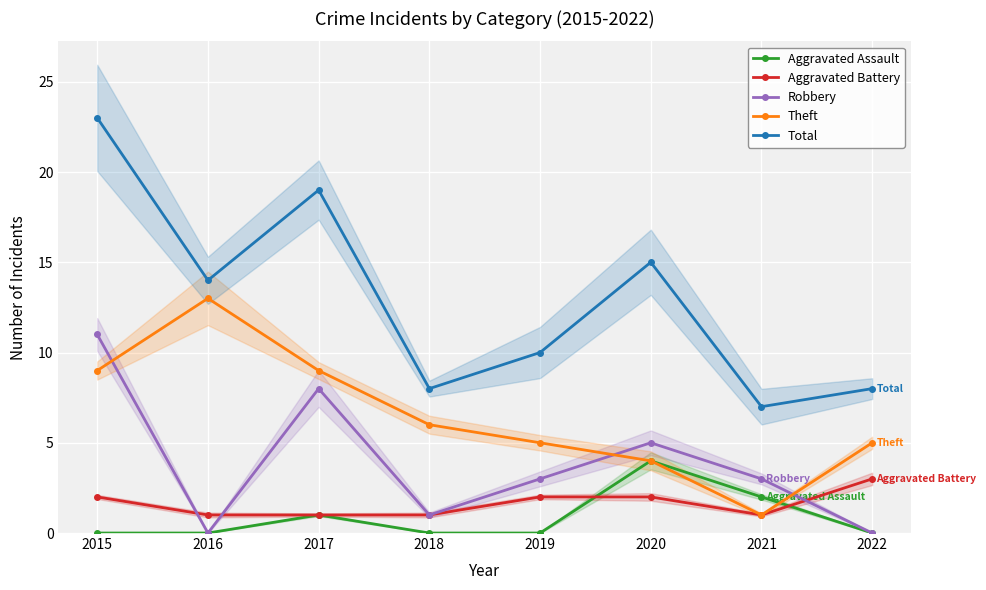

What is the sum of the Aggravated Assault values at 2022 and 2020?

4